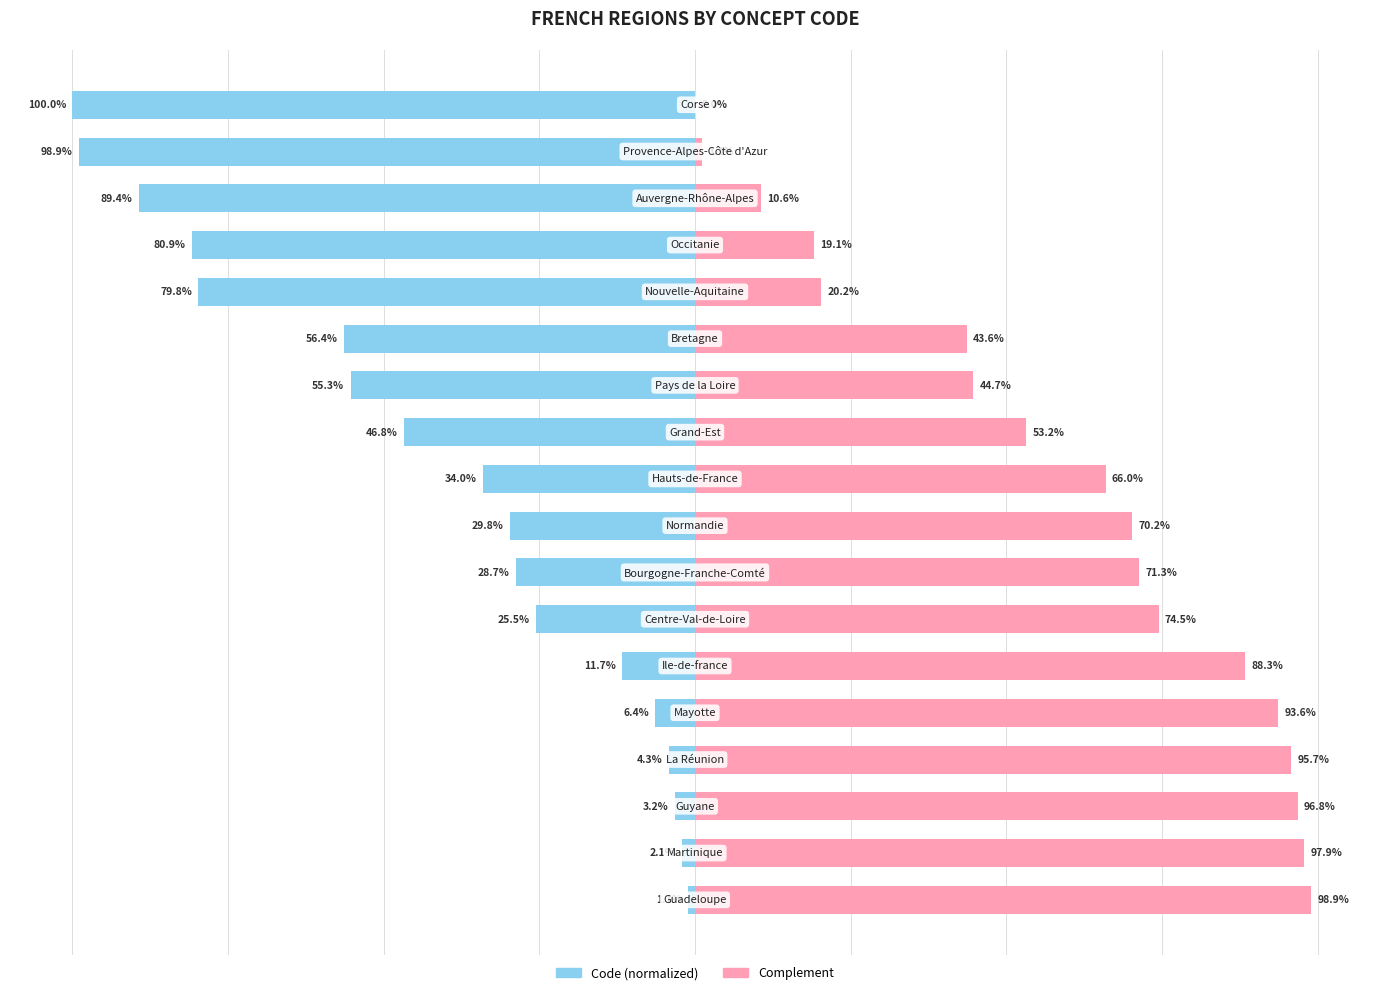

At 0, list the series in order from smallest to largest.

Code, Complement